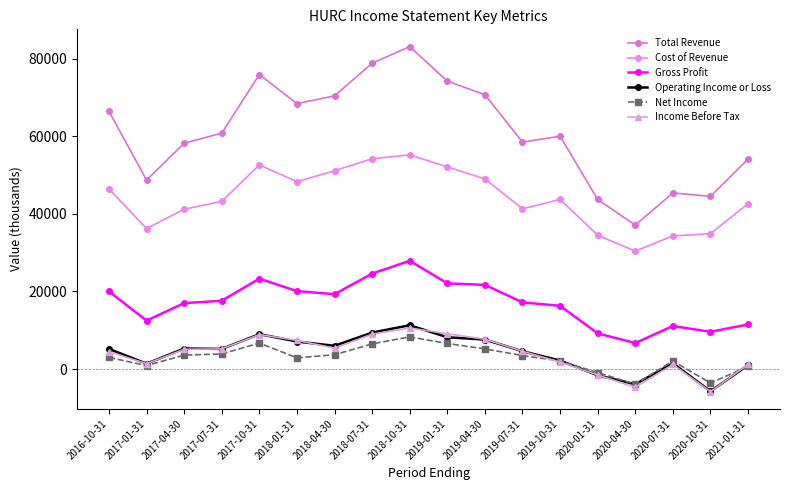

What is the label of the 2nd point from the right?

2020-10-31